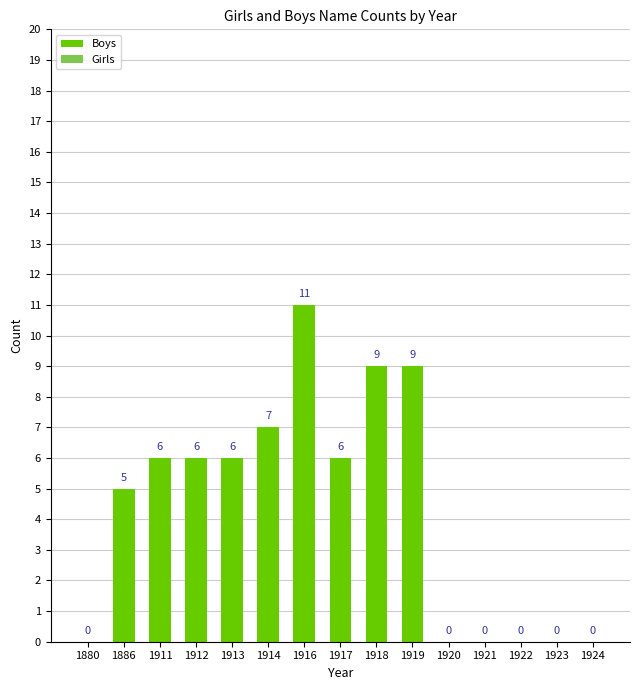

Which category has the highest value across all series?

1916